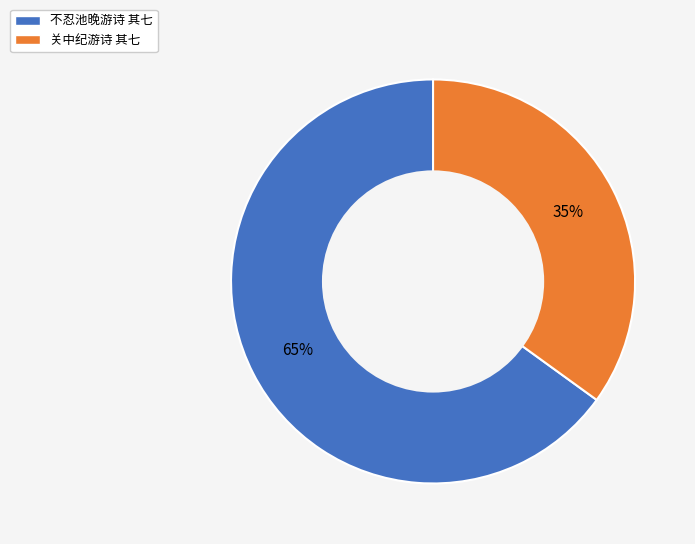

How many slices are in this pie chart?

2